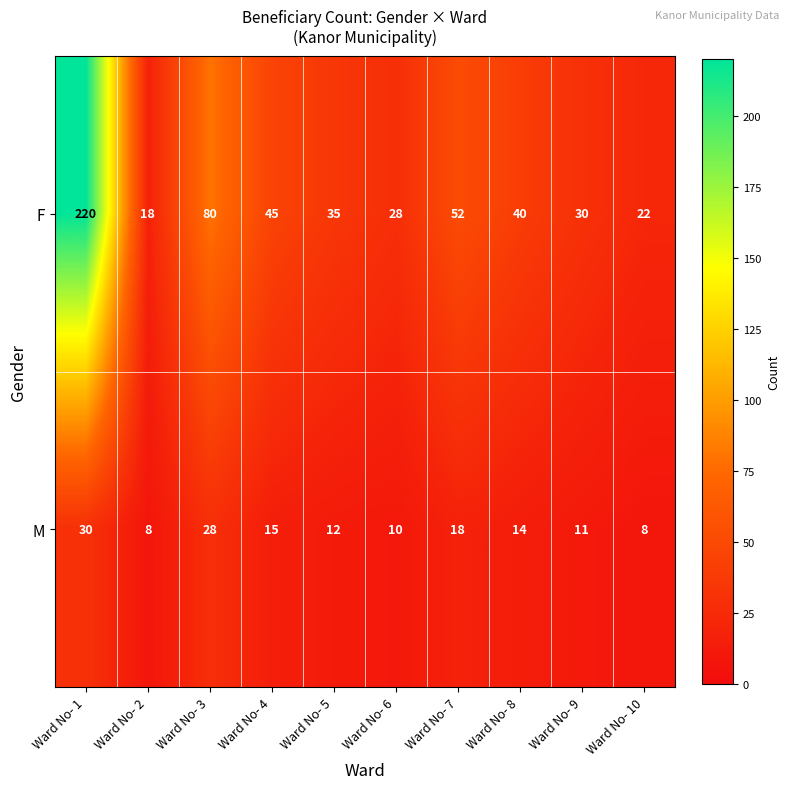

What is the maximum value for M?

30